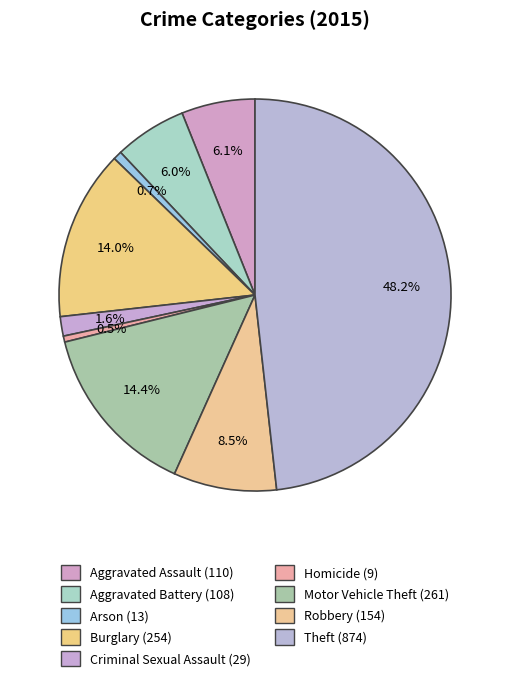

Is there a majority slice in this chart?

No